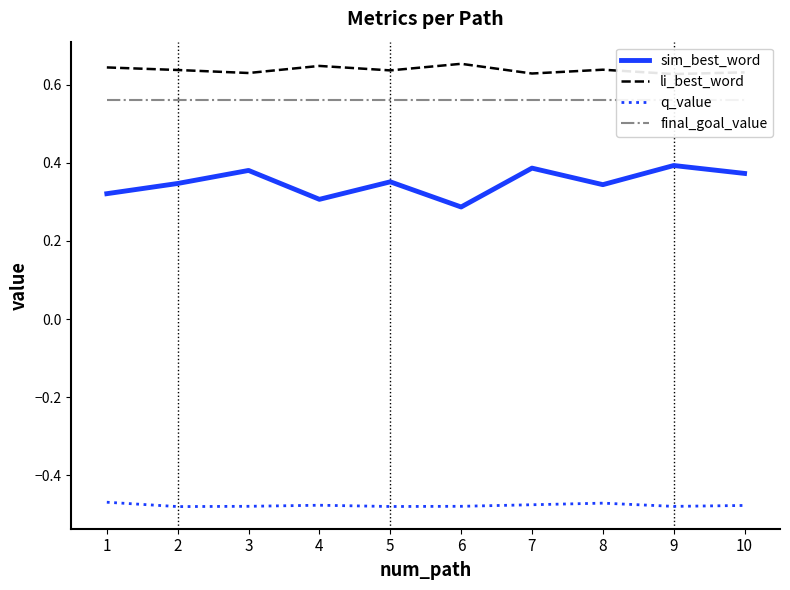

What is the average value of the sim_best_word series?

0.3